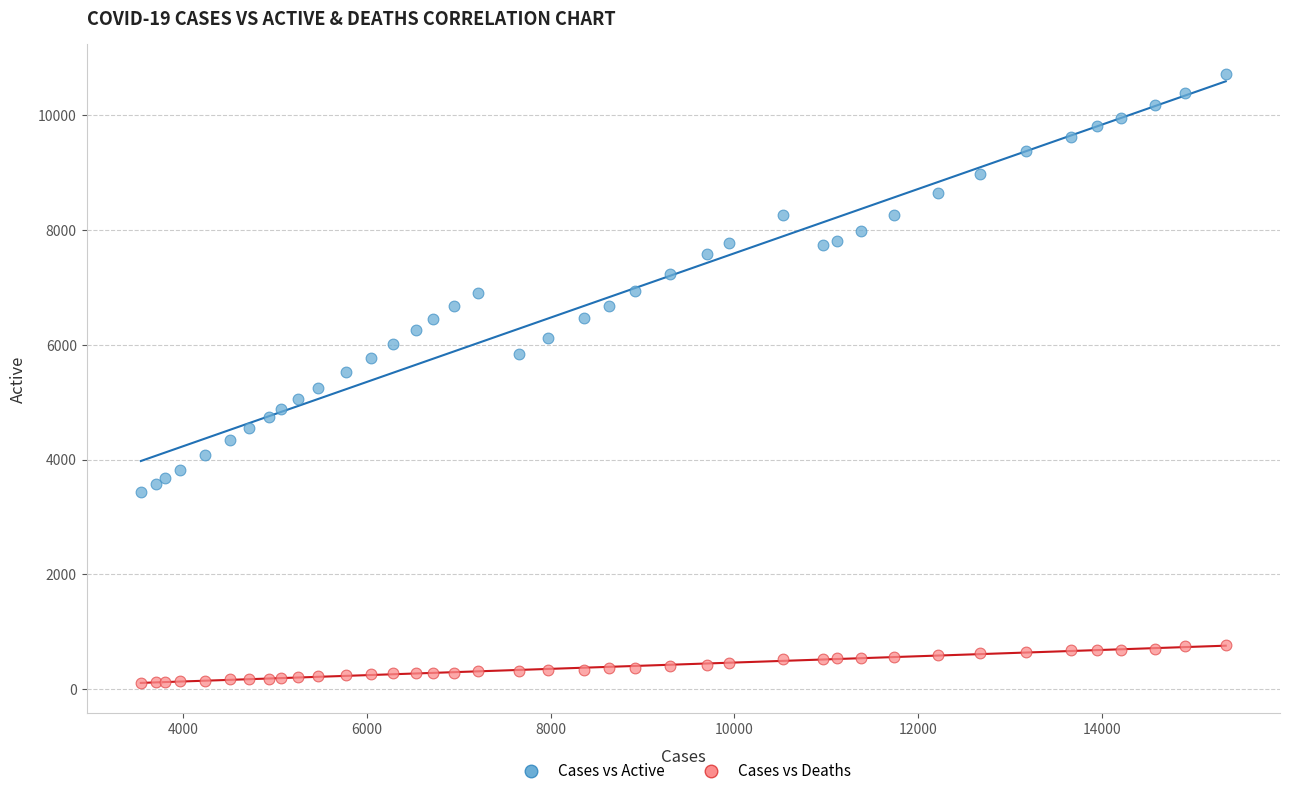

Which series has the largest Y range (max minus min)?

Cases vs Active